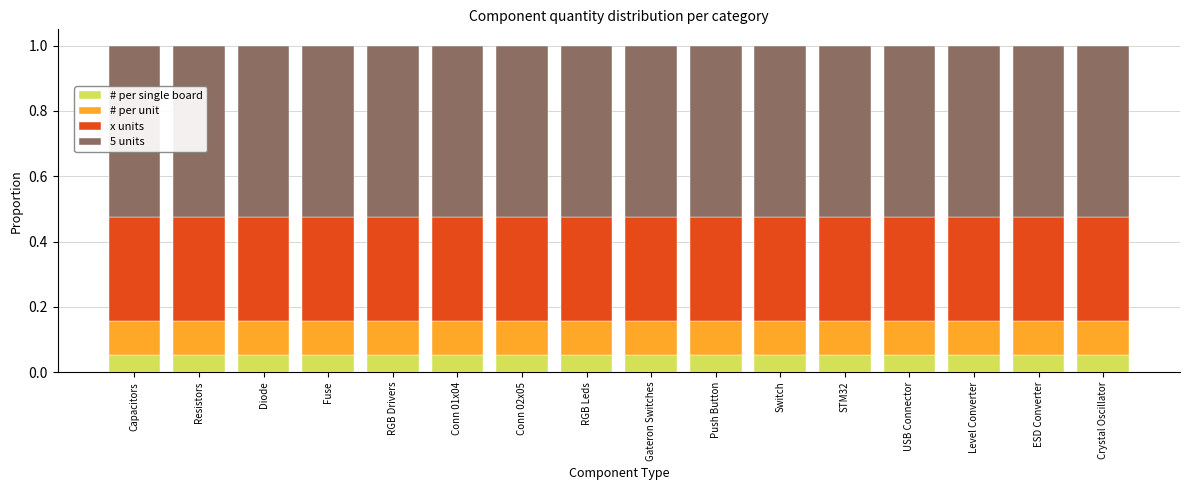

True or false: # per single board has a value of 0.0 at Capacitors.

False